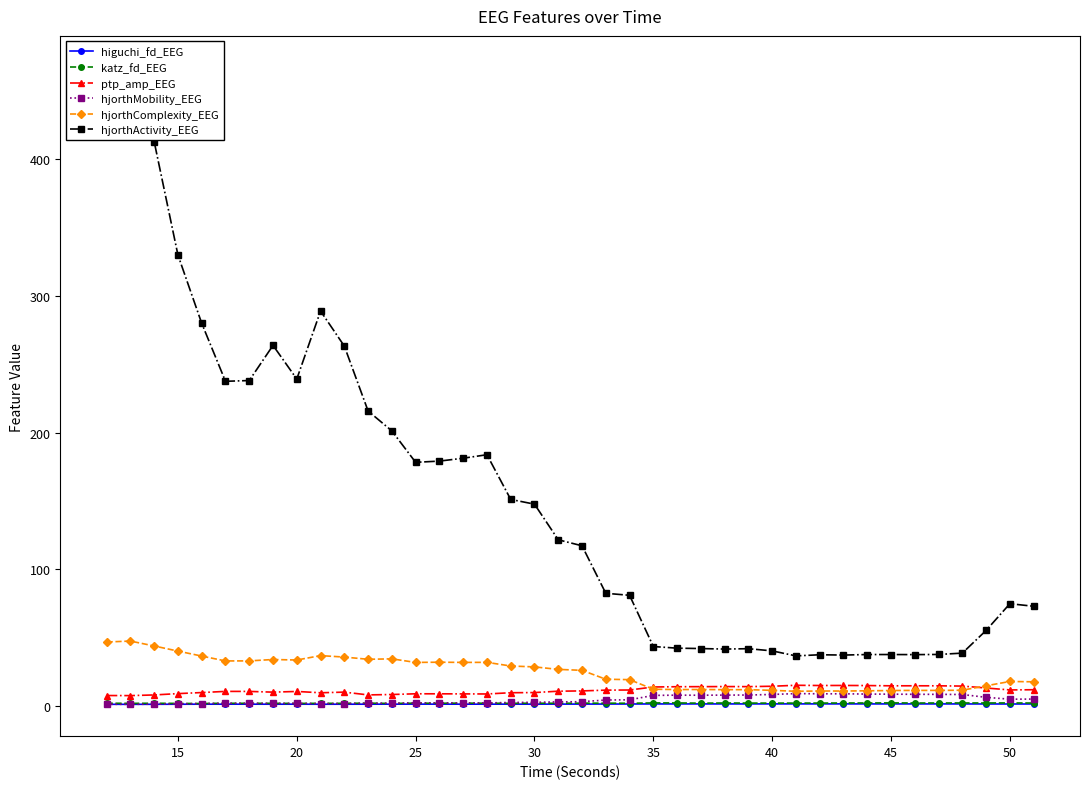

True or false: ptp_amp_EEG has more than 0 points higher than both neighbors.

True